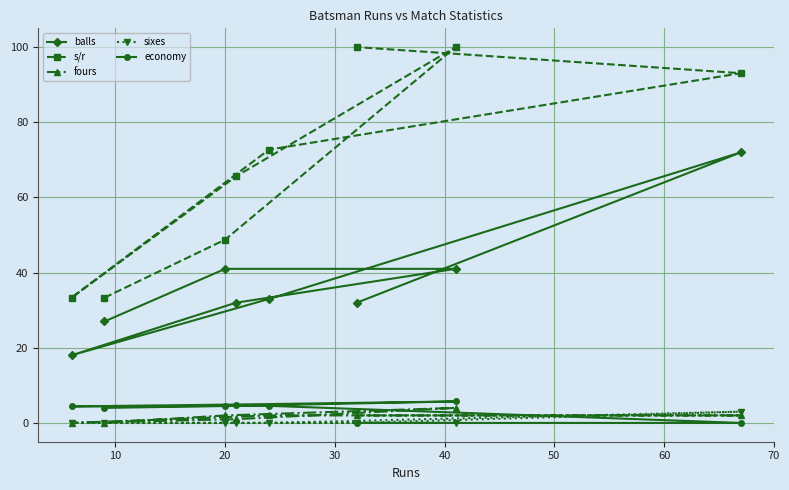

What is the maximum value for balls?

72.0